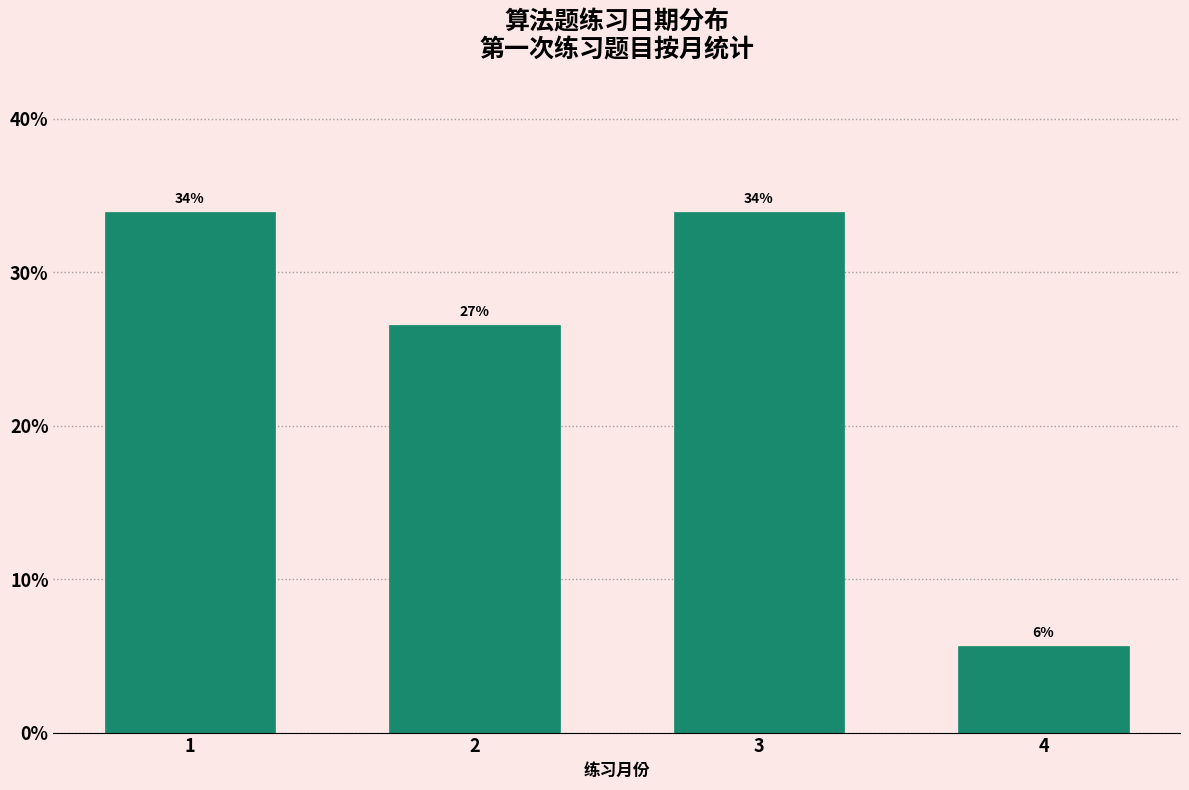

The chart shows a value of 43.1 at 2. True or false?

False